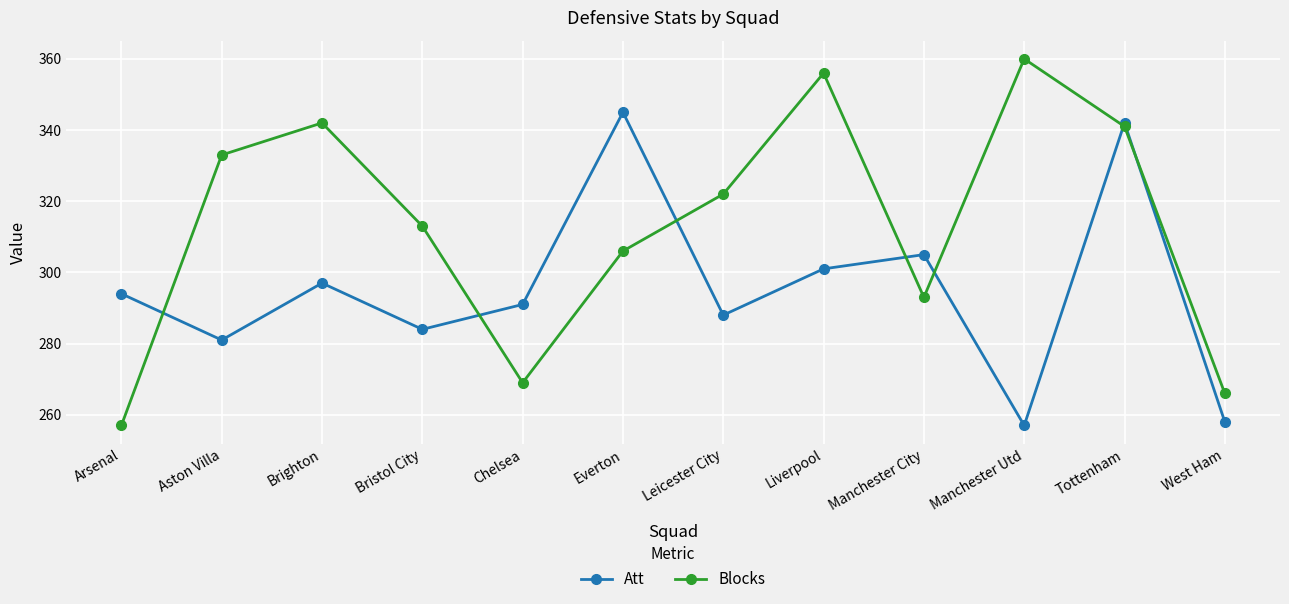

Count the number of data series in this chart.

2